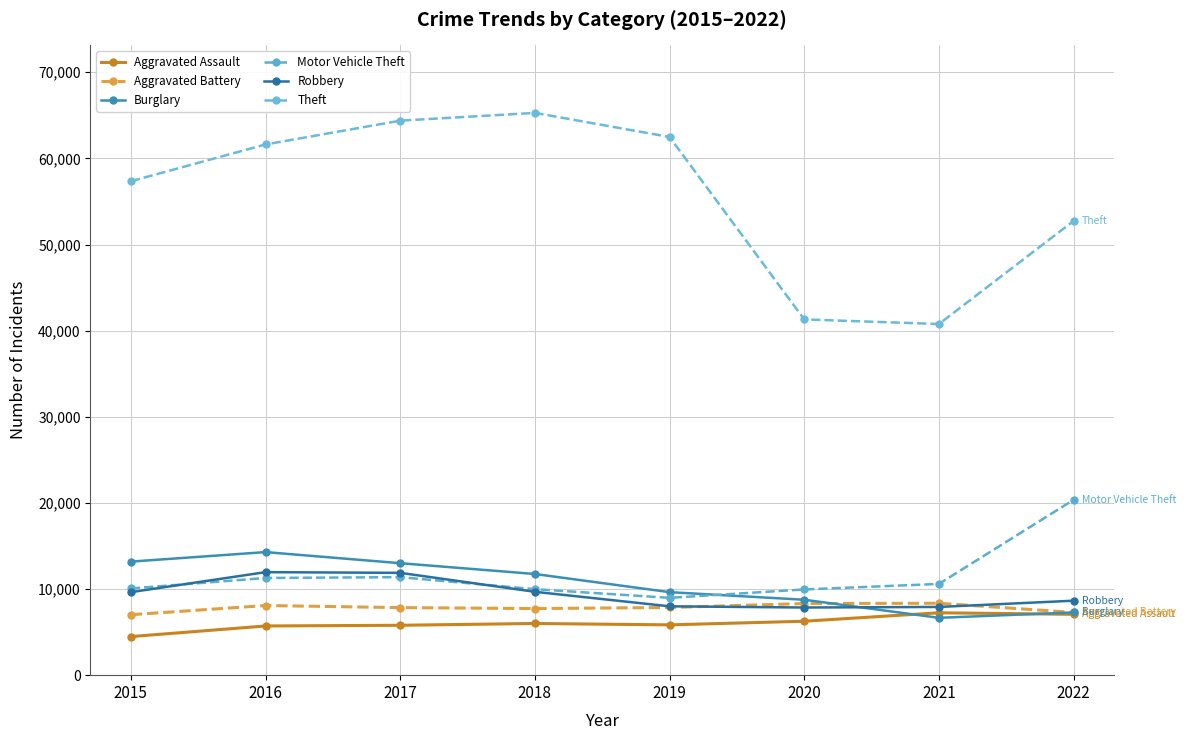

Is it true that Theft equals 35711 at 2018?

False